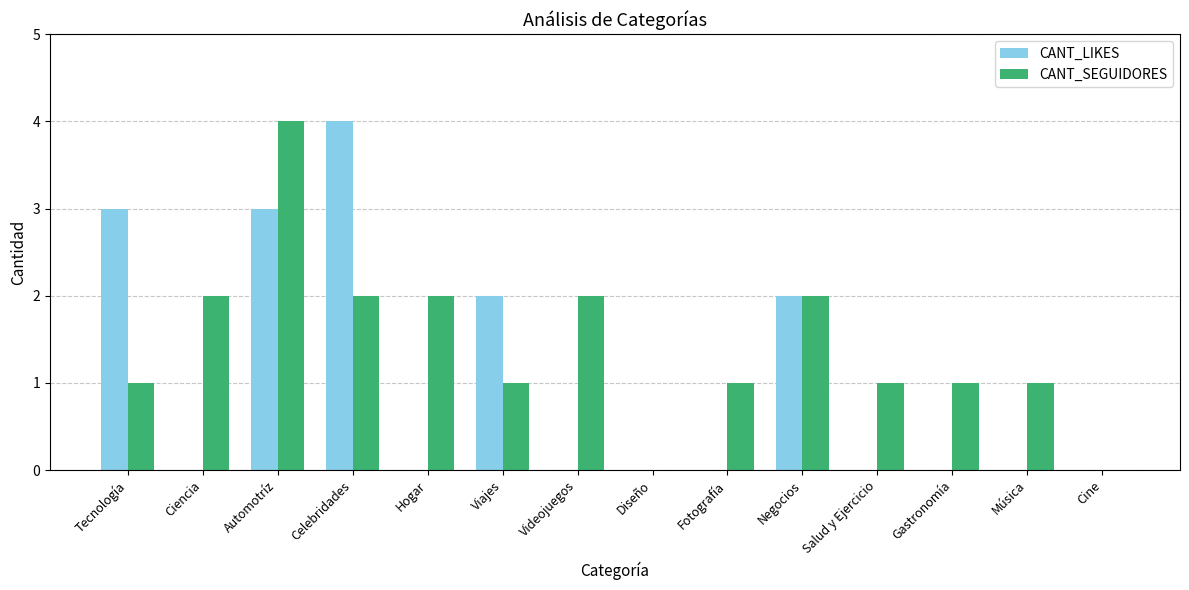

At which category is the sum across all series the highest?

Automotríz